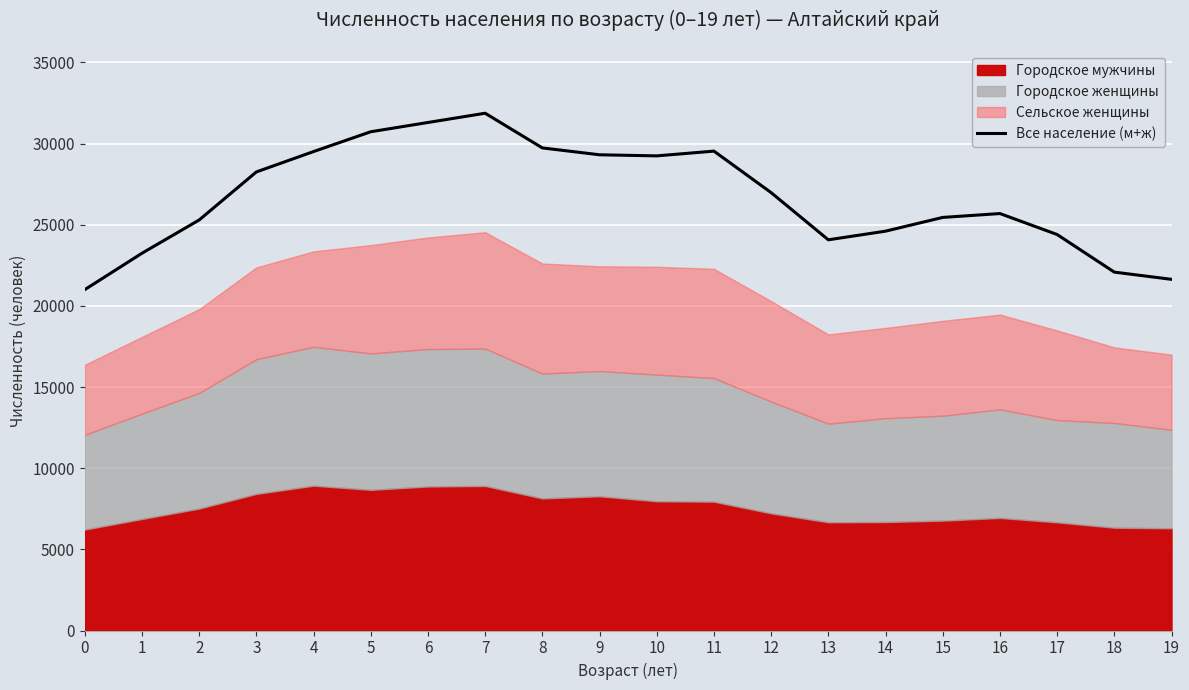

Which label corresponds to the largest value in the chart?

7